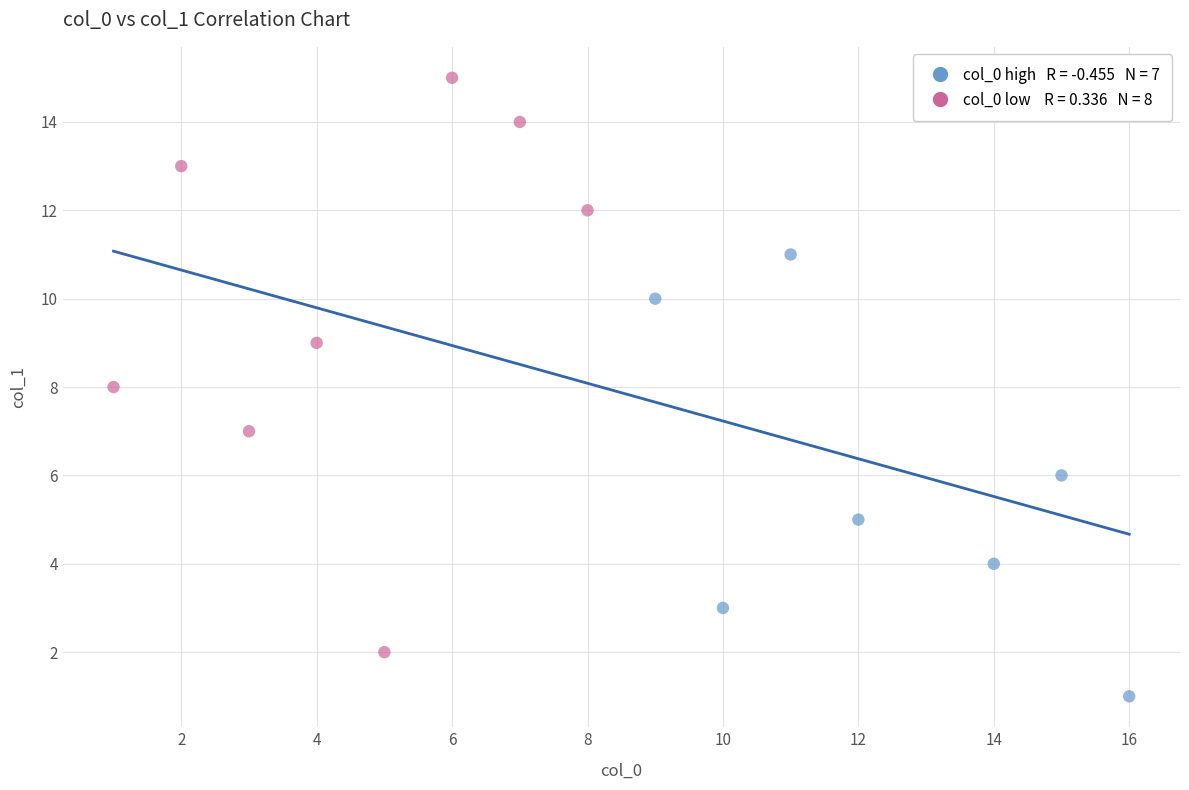

What is the range of X values (max minus min)?

15